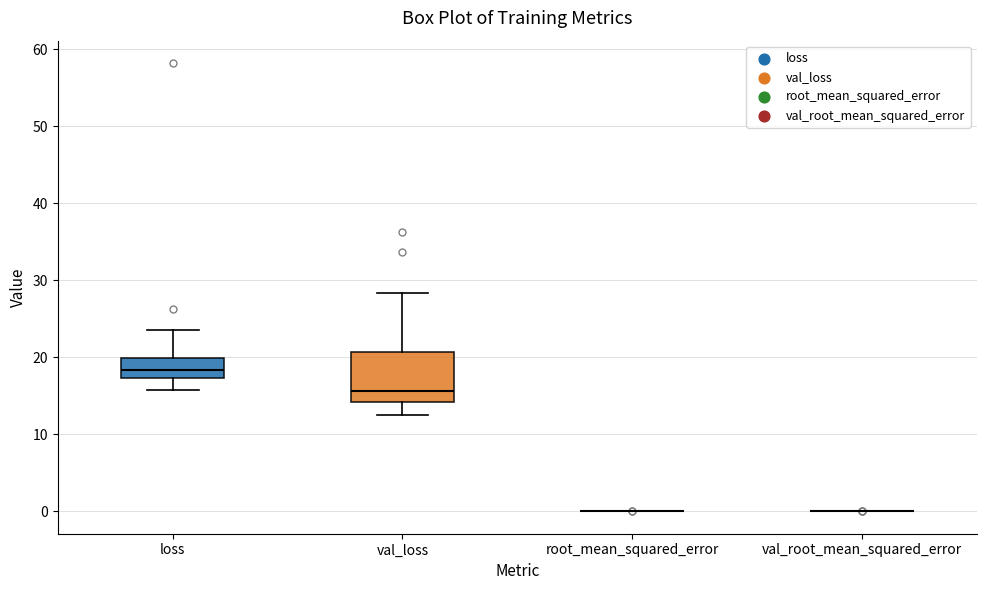

Where does the lower whisker of the box for loss end on the y-axis? The values are not printed on the chart, so give them approximately, as read against the axis.

16